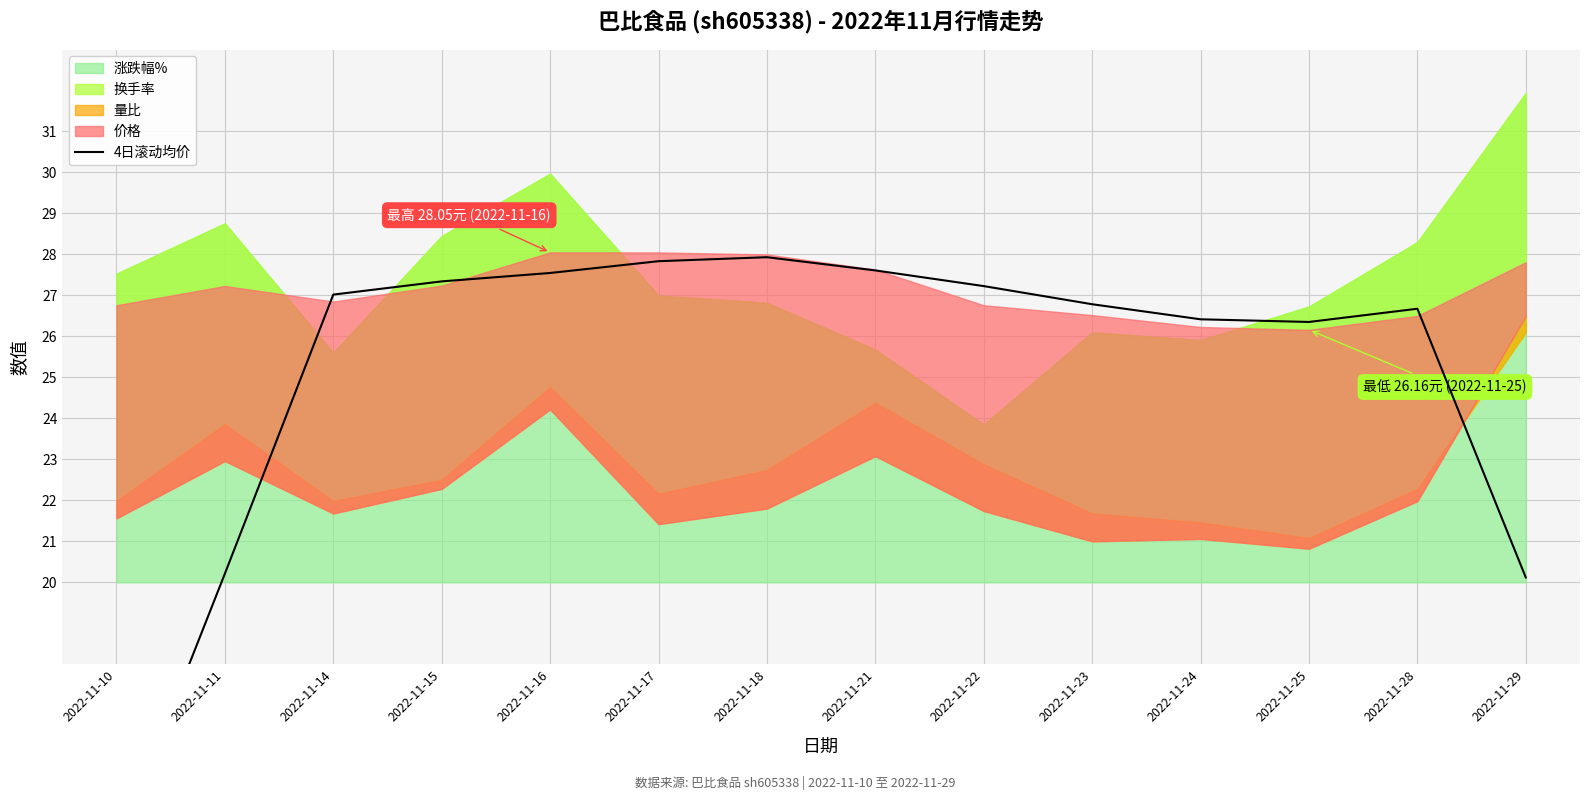

Which has a higher value, 2022-11-18 or 2022-11-14?

2022-11-18